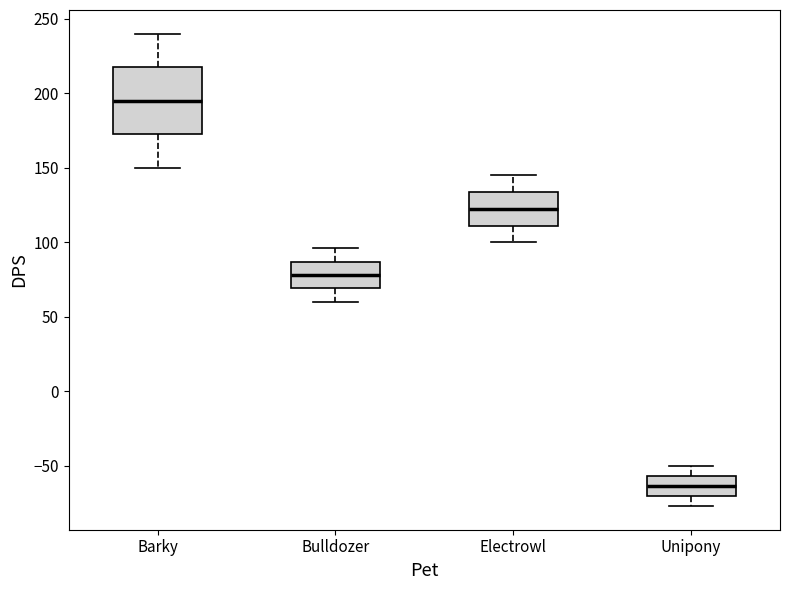

Which box is the tallest, from its lower edge to its upper edge?

Barky